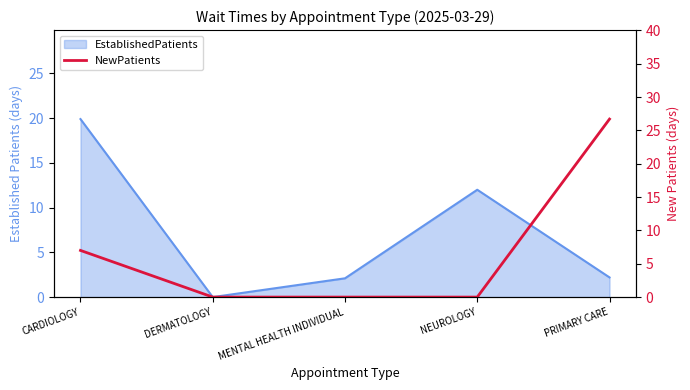

How many lines are shown in the chart?

1